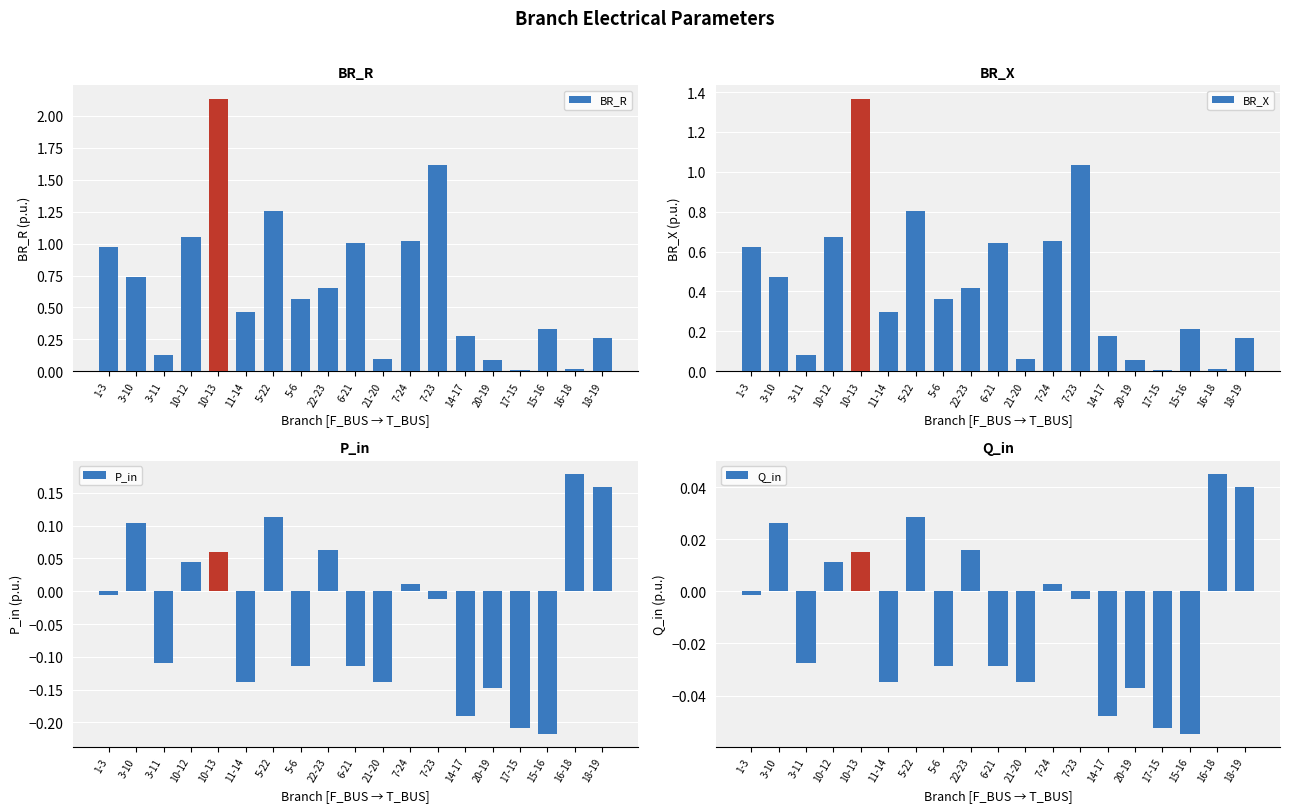

Rank the series by their maximum value, from highest to lowest.

BR_R, BR_X, P_in, Q_in